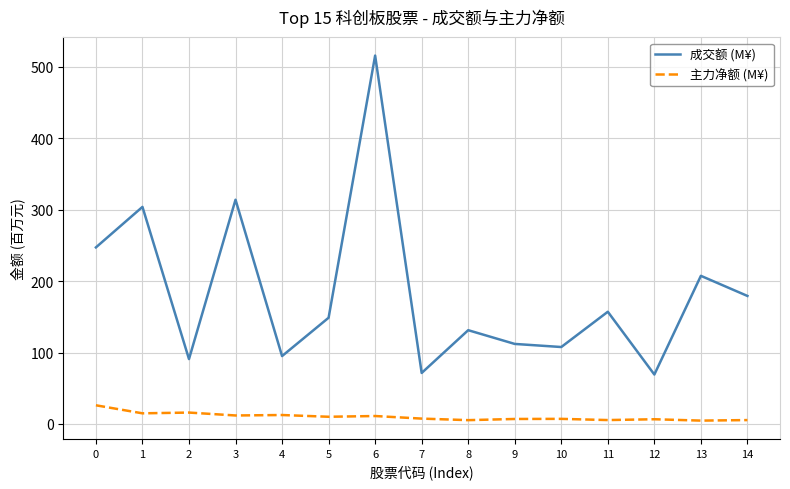

Is it true that 成交额 (M¥) equals 56.9 at 13?

False